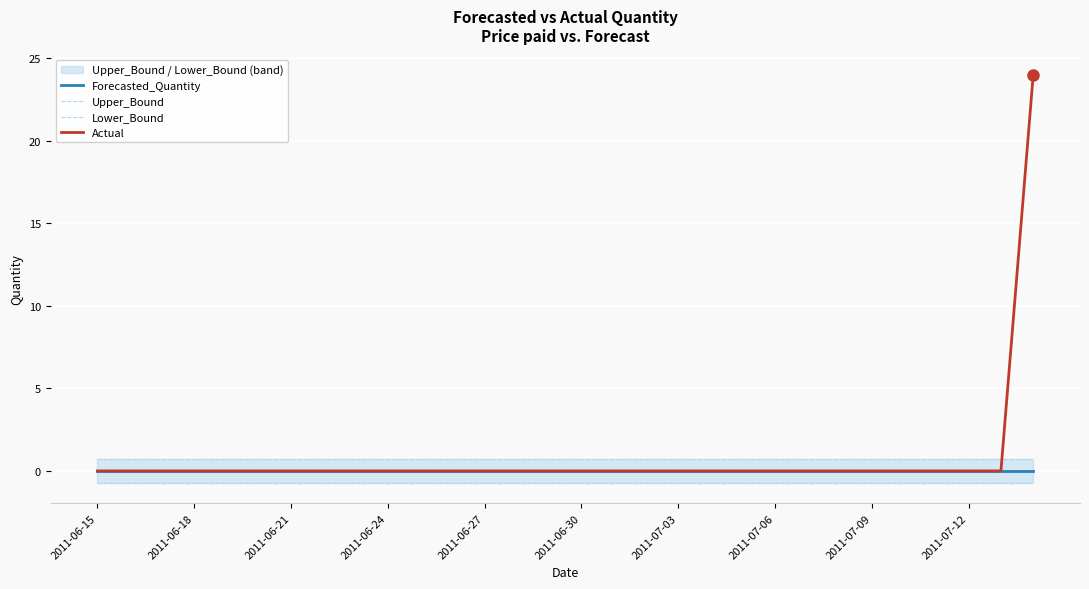

What is the sum of all Actual values?

24